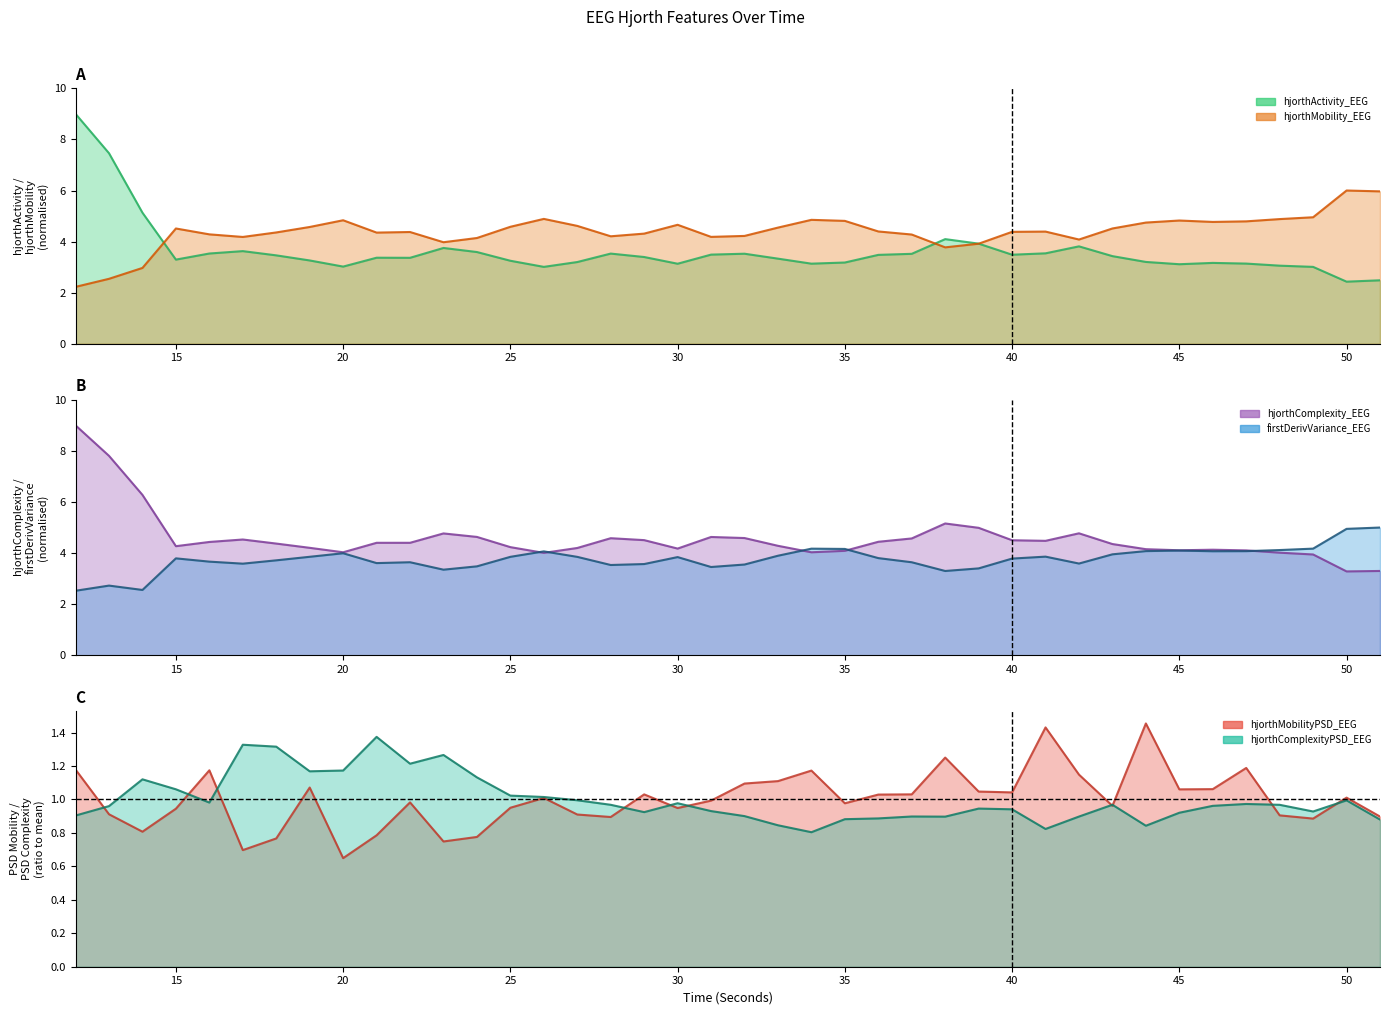

True or false: hjorthMobilityPSD_EEG (line) and hjorthMobility_EEG (line) cross at least once.

False